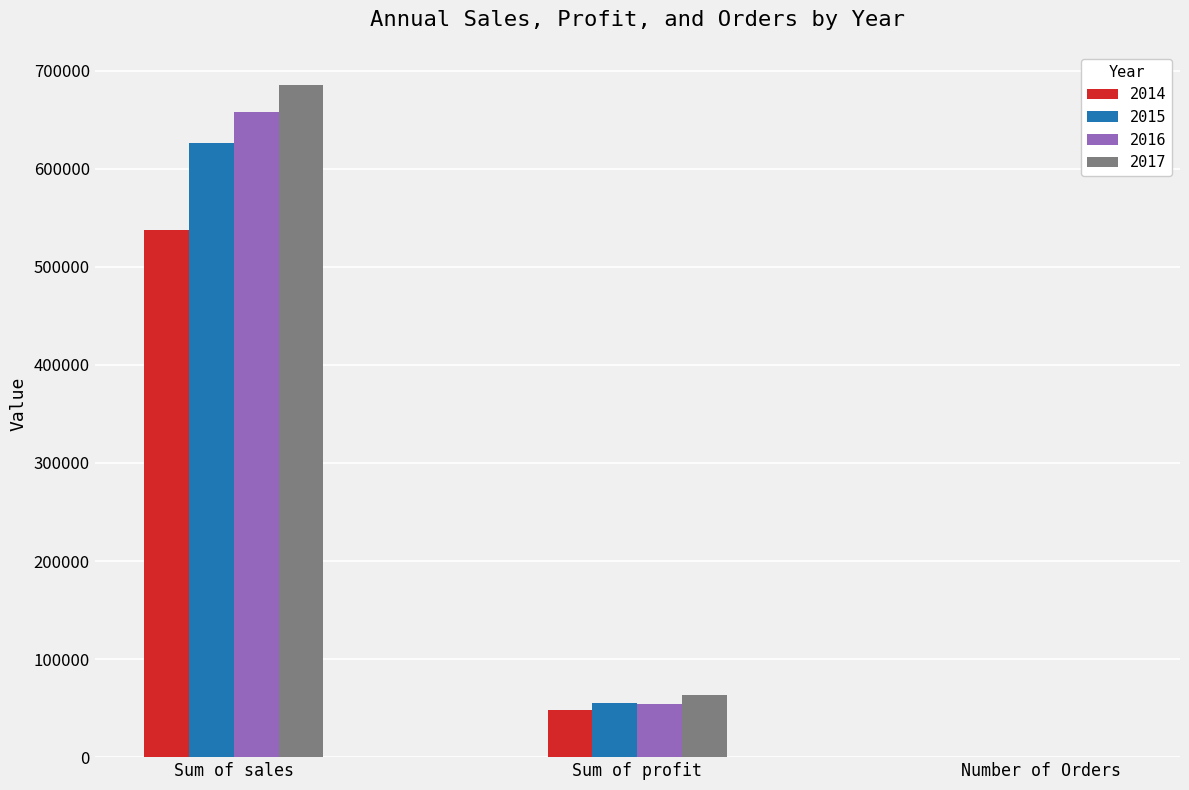

Which category has the highest value in the 2015 series?

Sum of sales